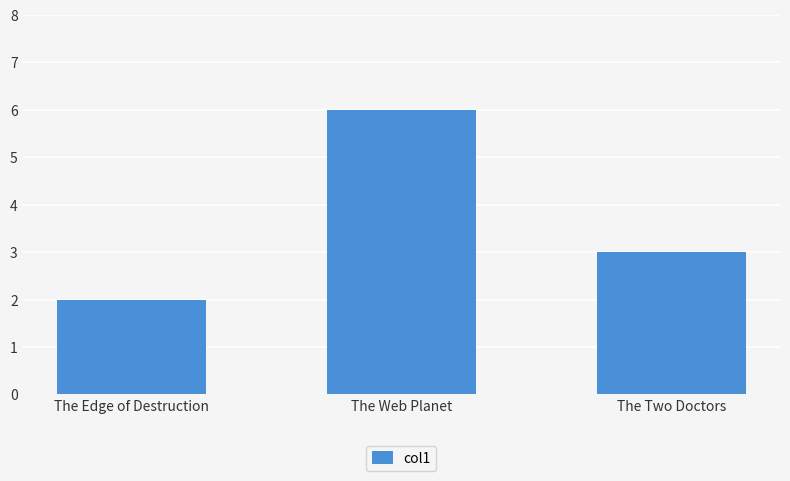

How many values are between 2 and 6?

3